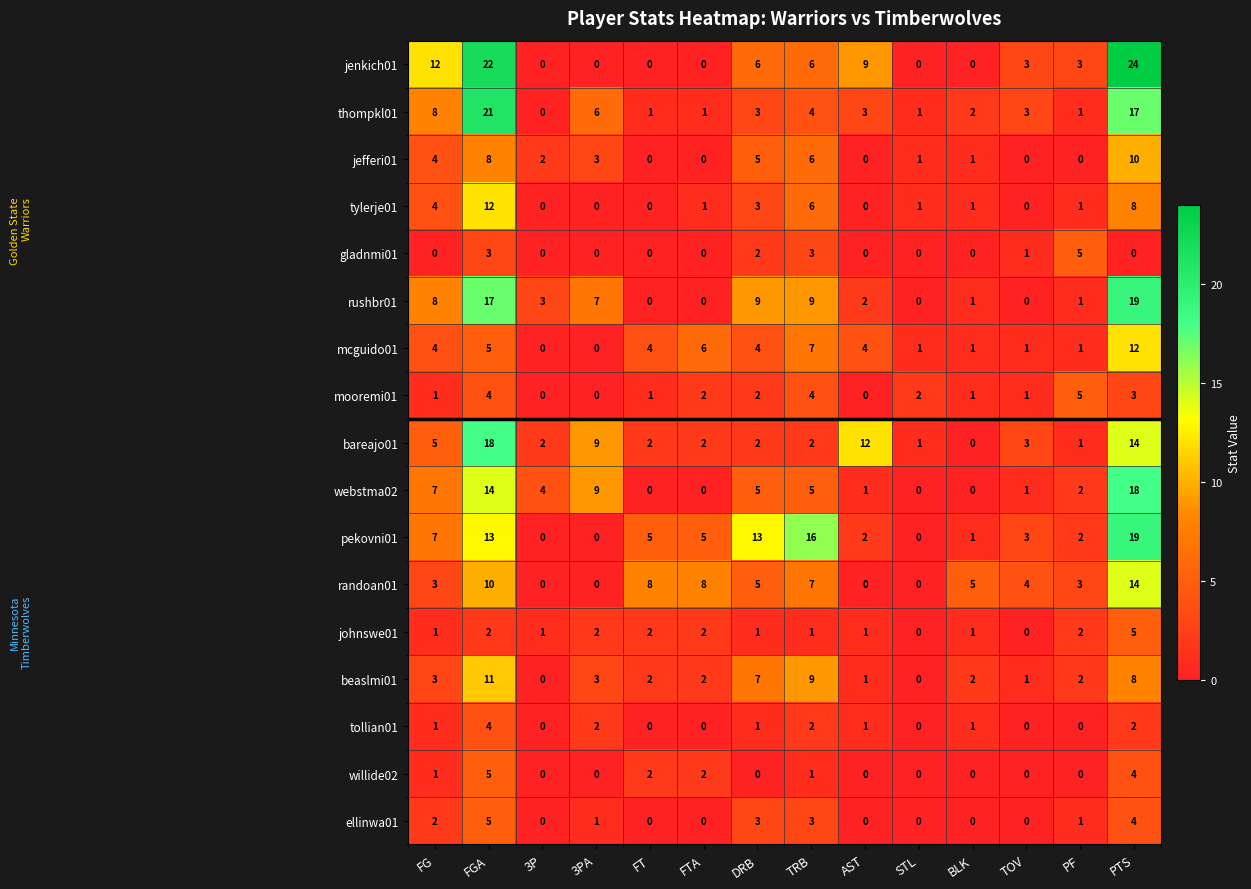

At how many categories does at least one series exceed 11?

6